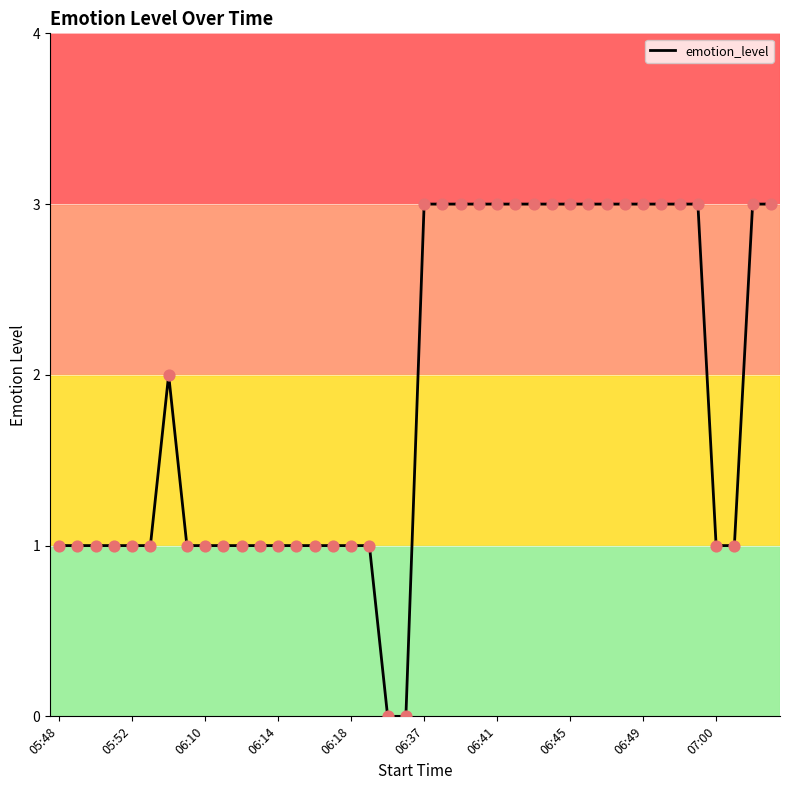

What is the maximum value shown in the chart?

3